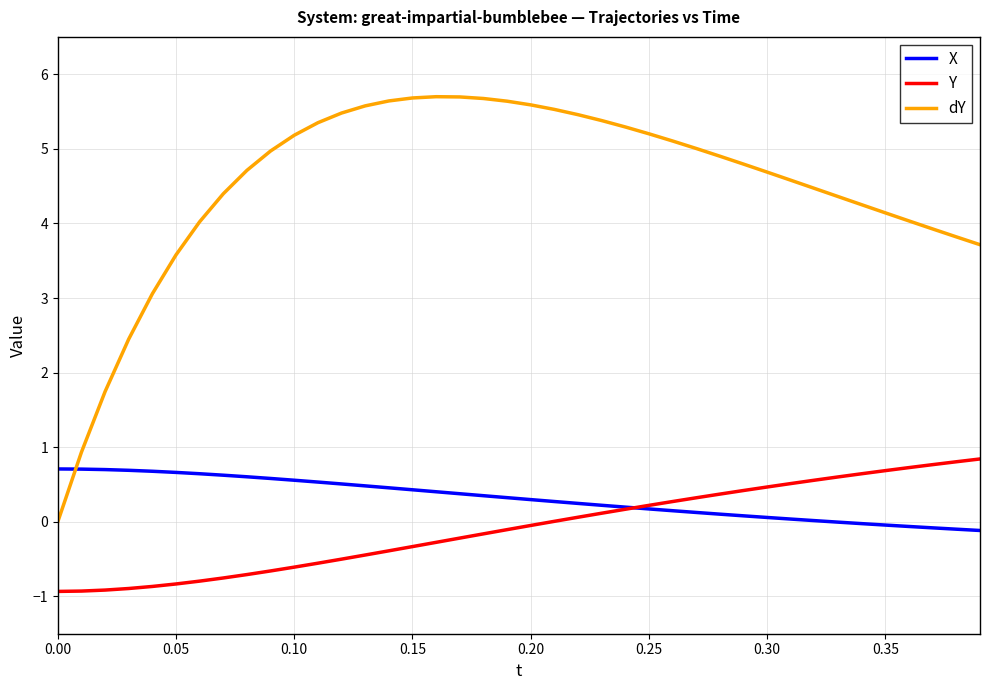

How many series are shown in this chart?

3